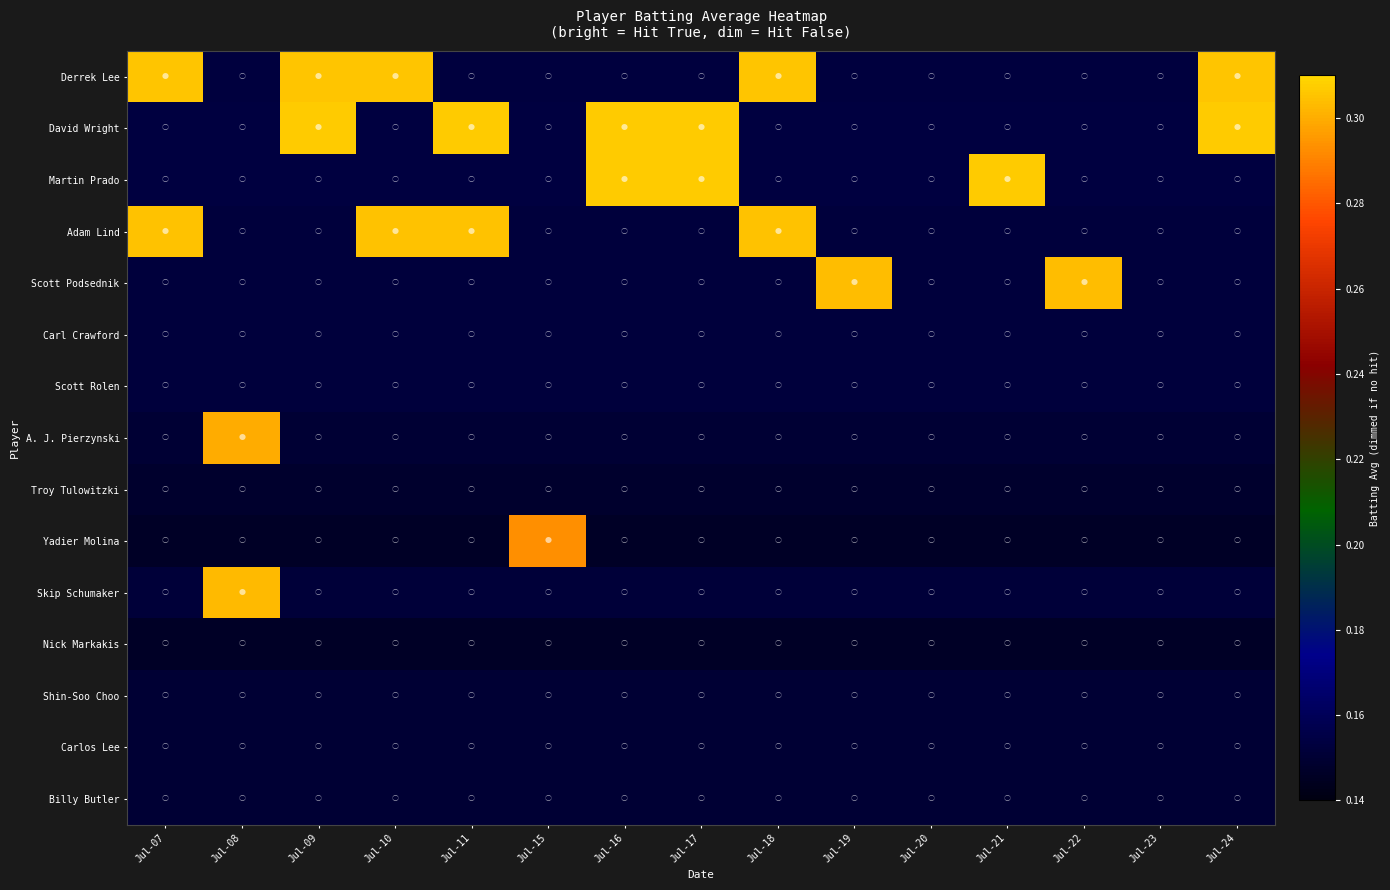

What is the minimum value shown in the chart?

0.1